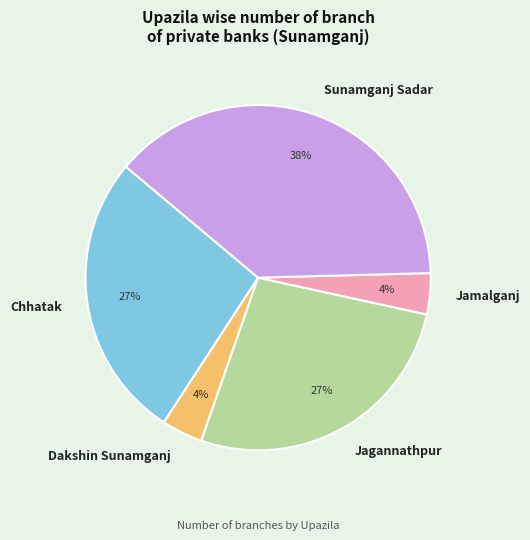

What percentage is the Sunamganj Sadar slice, to the nearest percent?

38%